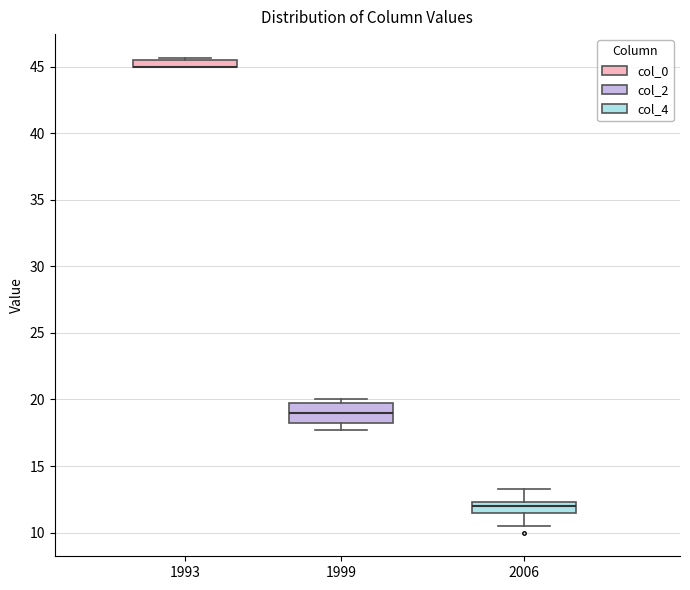

Where is the upper edge of the box at x = 1993 on the y-axis? The values are not printed on the chart, so give them approximately, as read against the axis.

45.5